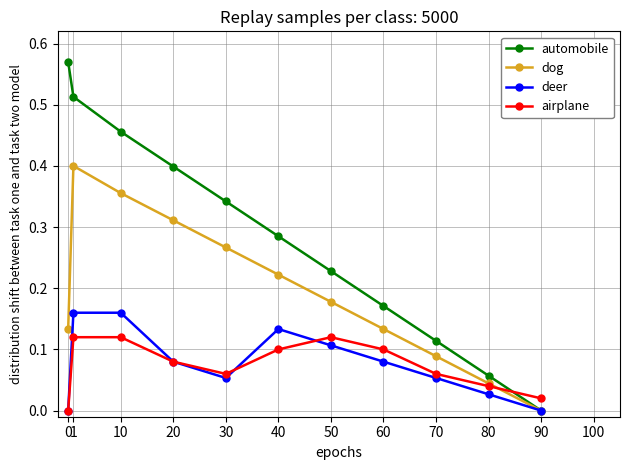

Is this an area chart (filled region under the line)?

No